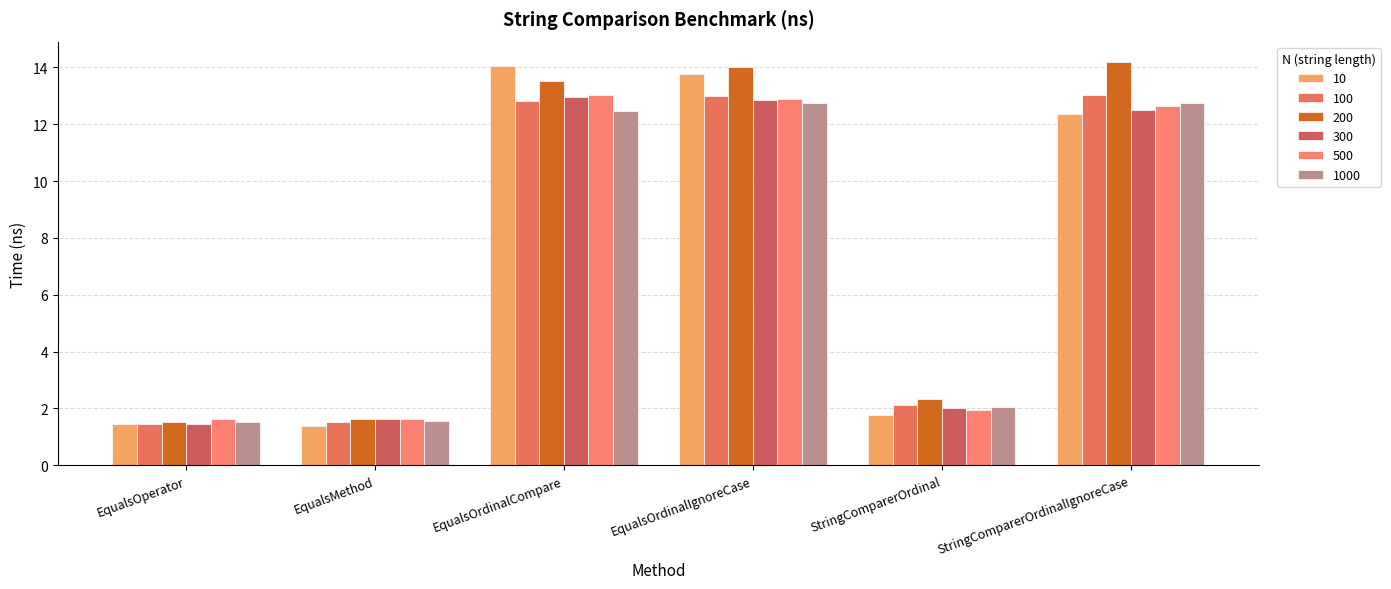

How many values in the 1000 series exceed 12?

3